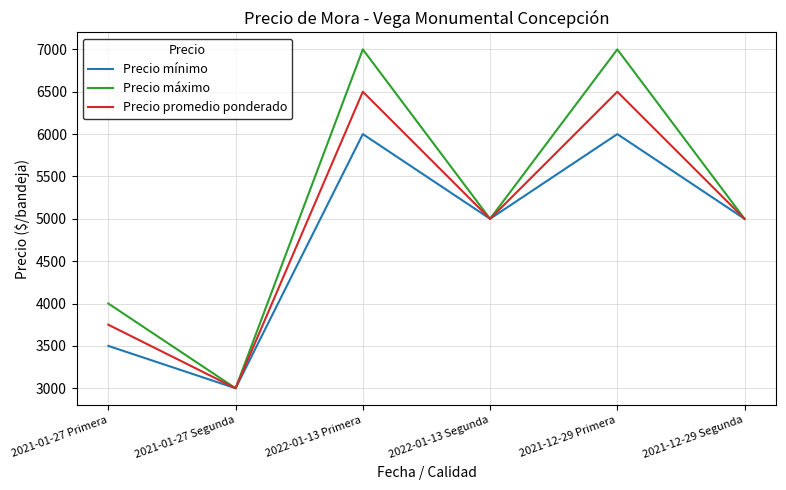

Which series has the largest total across all categories?

Precio máximo